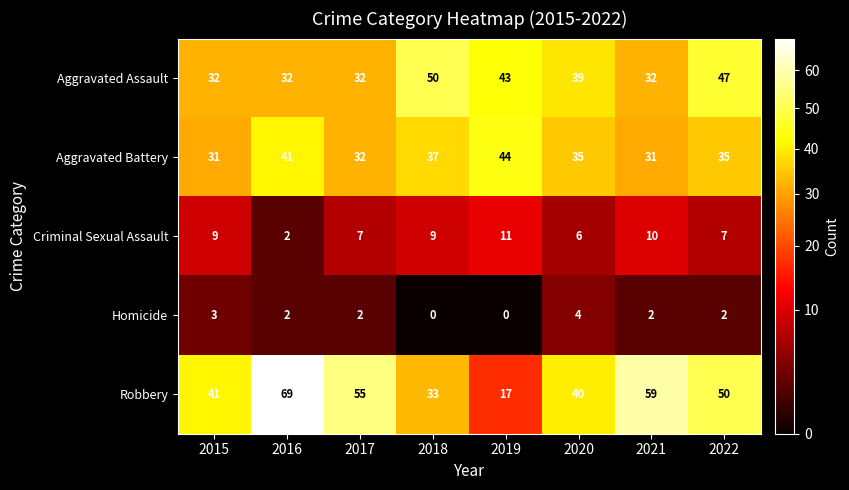

The value of Criminal Sexual Assault at 2016 is 2. True or false?

True